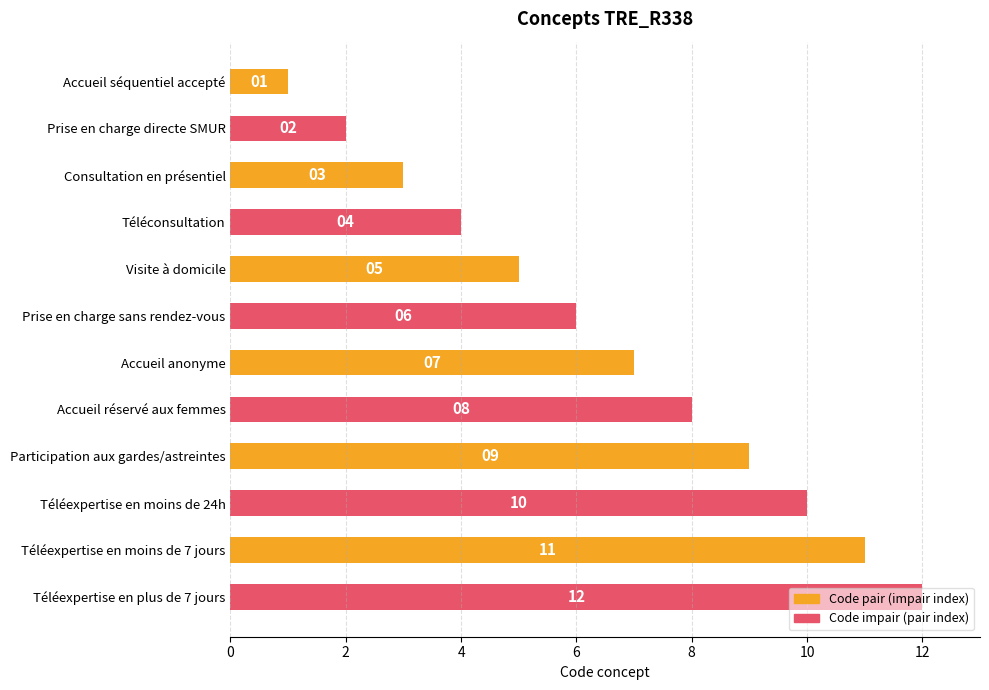

What is the minimum value shown in the chart?

1